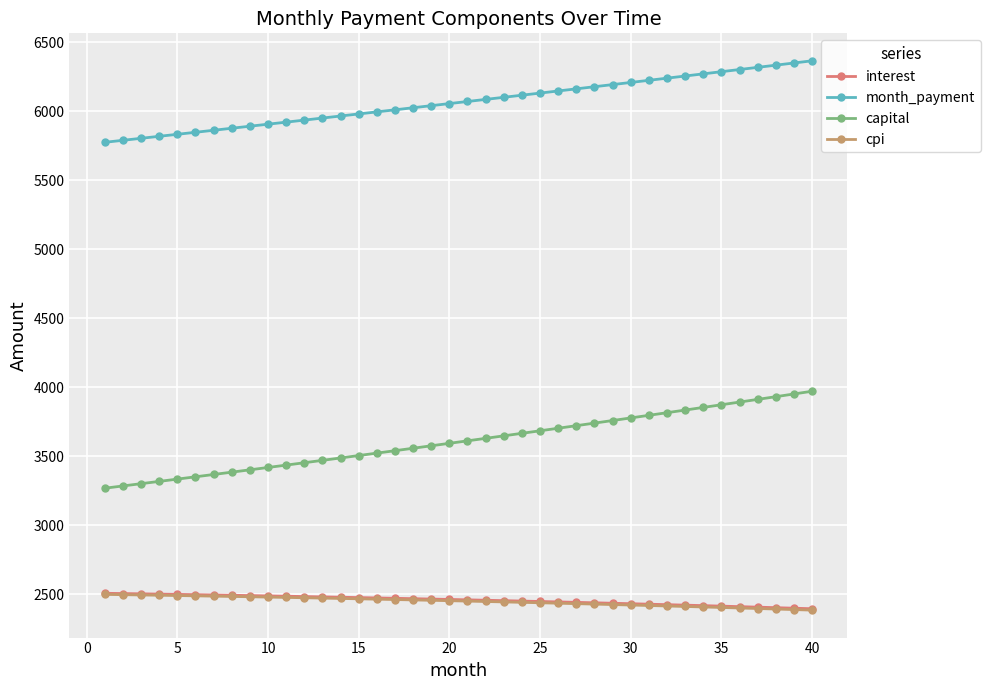

At how many categories does at least one series exceed 3036?

40